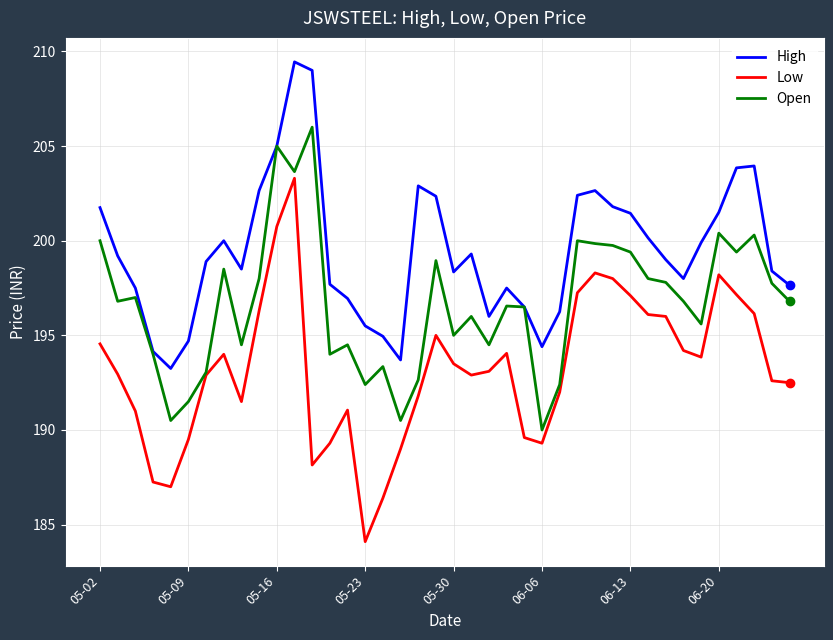

What is the smallest value displayed?

184.1